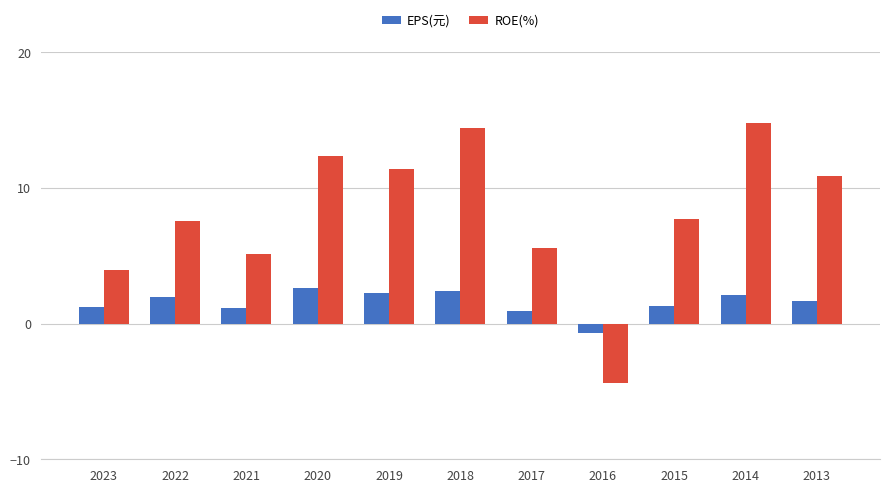

Is it true that ROE(%) equals 5.6 at 2020?

False